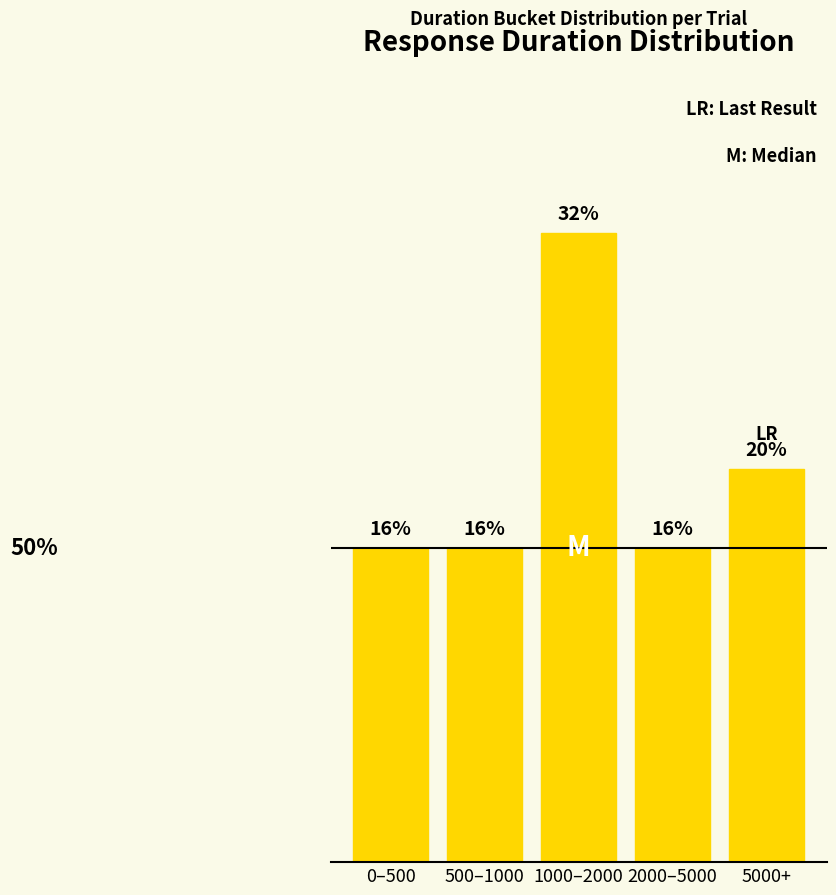

At which category does the chart reach its peak across all series?

1000–2000